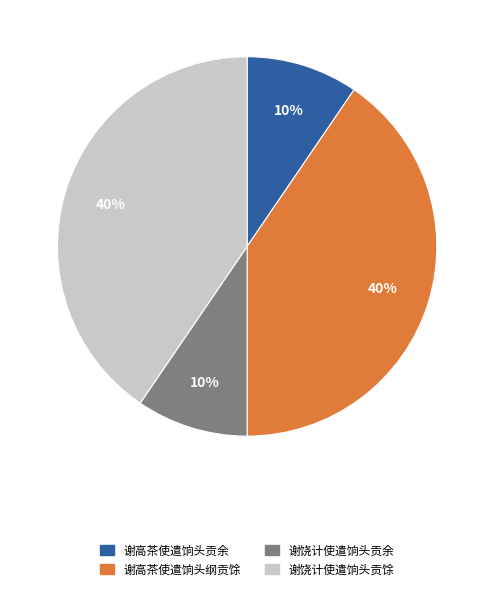

Is it true that 谢高茶使遣饷头贡余 is 1% of the pie?

False